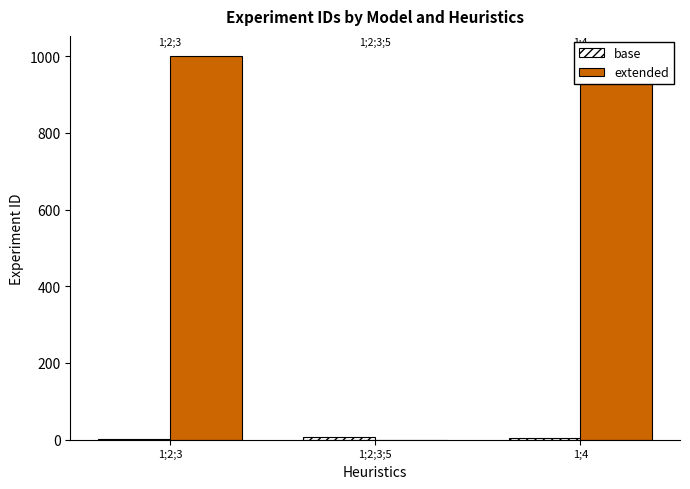

Reading right to left, list all the values displayed in this chart.

base: 1;4=4.8	1;2;3;5=6.0	1;2;3=1.0
extended: 1;4=1002.5	1;2;3;5=0.0	1;2;3=1001.0